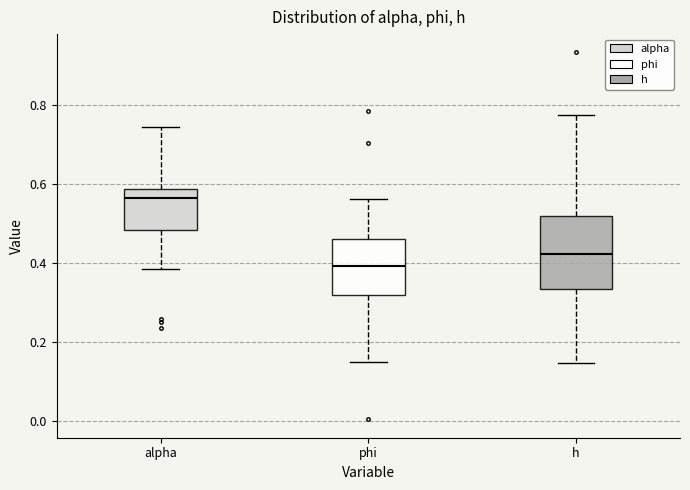

Reading left to right, read every box against the y-axis: the position of its median line, the range the box covers, and the ends of its whiskers. The values are not printed on the chart, so give them approximately, as read against the axis.

alpha: median 0.56, box 0.48 to 0.58, whiskers 0.38 to 0.74
phi: median 0.40, box 0.32 to 0.46, whiskers 0.14 to 0.56
h: median 0.42, box 0.34 to 0.52, whiskers 0.14 to 0.78